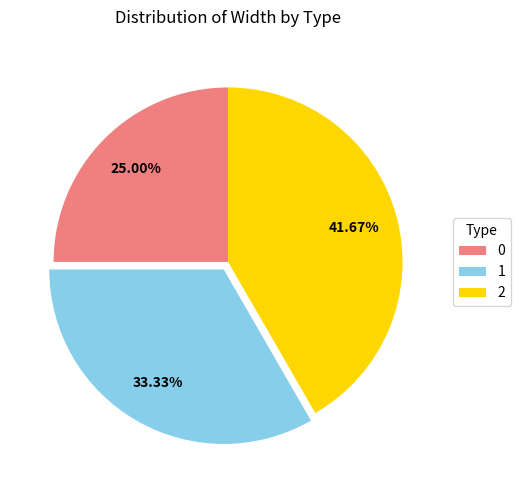

To the nearest percent, what is the average slice percentage?

33%